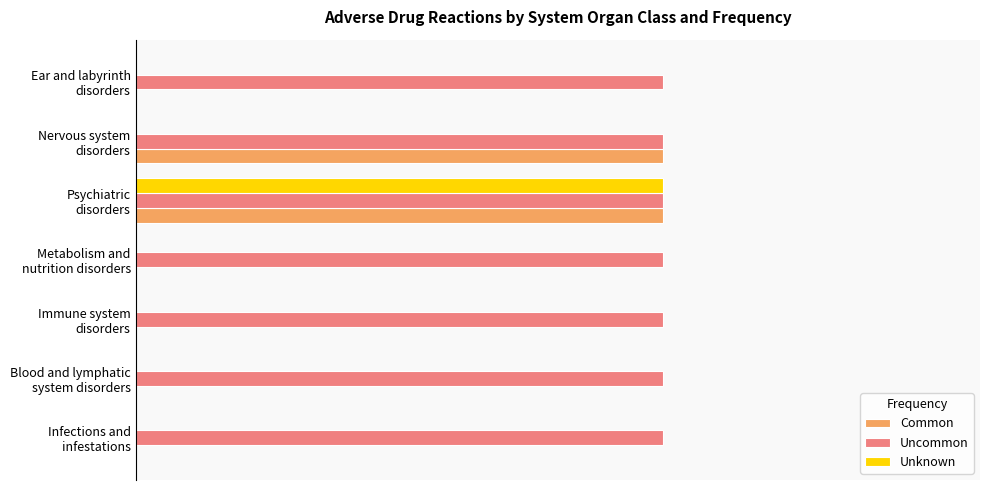

Which series has the largest range (max minus min)?

Common